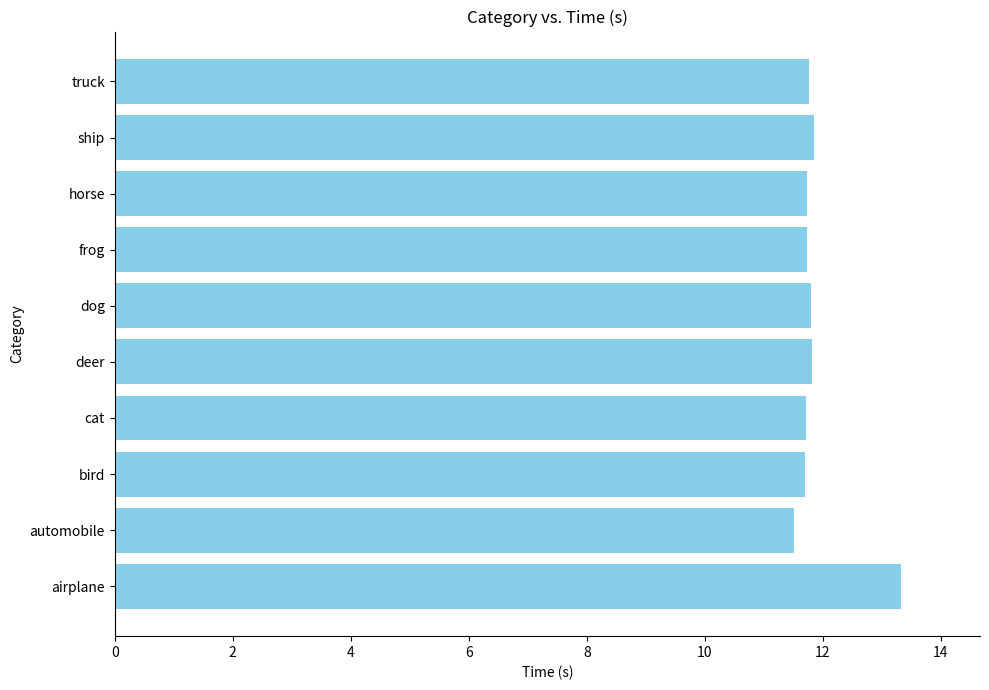

Is it true that the value at frog is 11.7?

True